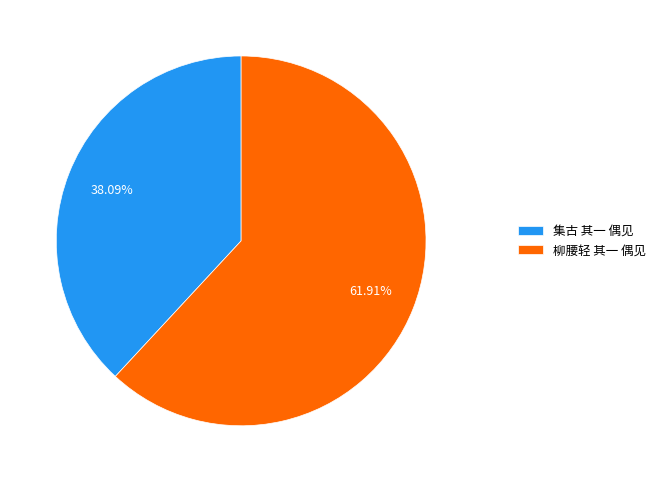

Is it true that 集古 其一 偶见 is 44% of the pie?

False